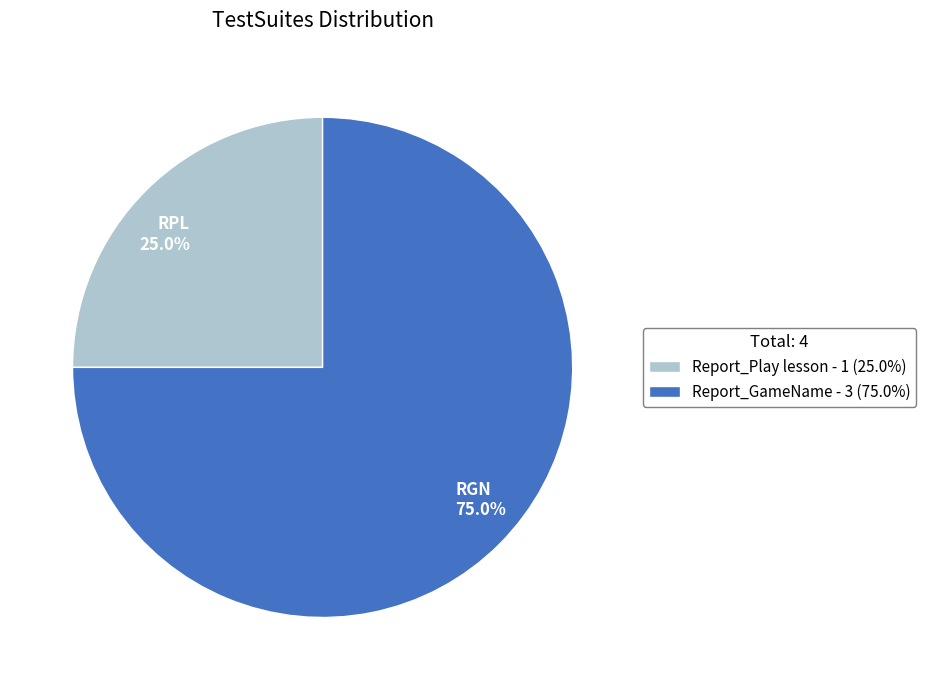

How many slices are in this pie chart?

2